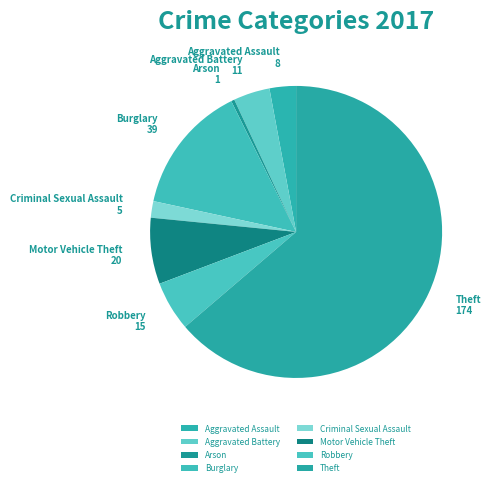

Is there a majority slice in this chart?

Yes